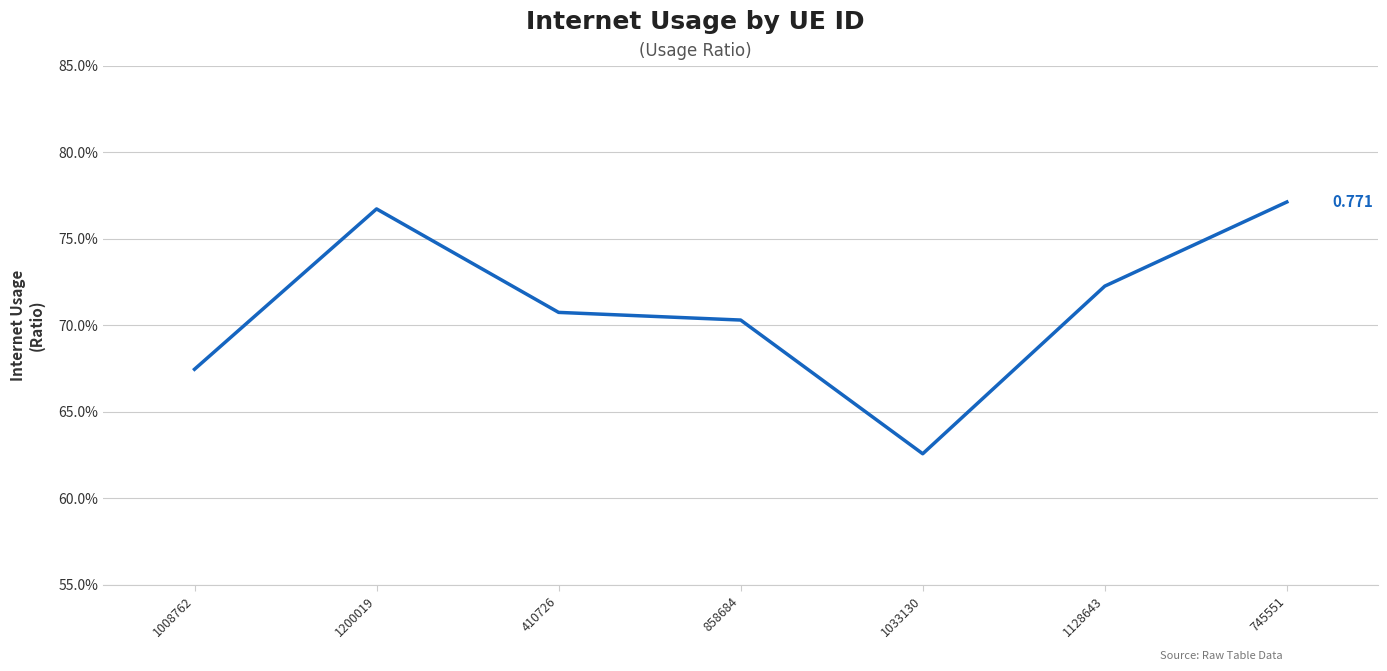

What is the label of the 5th point from the right?

410726